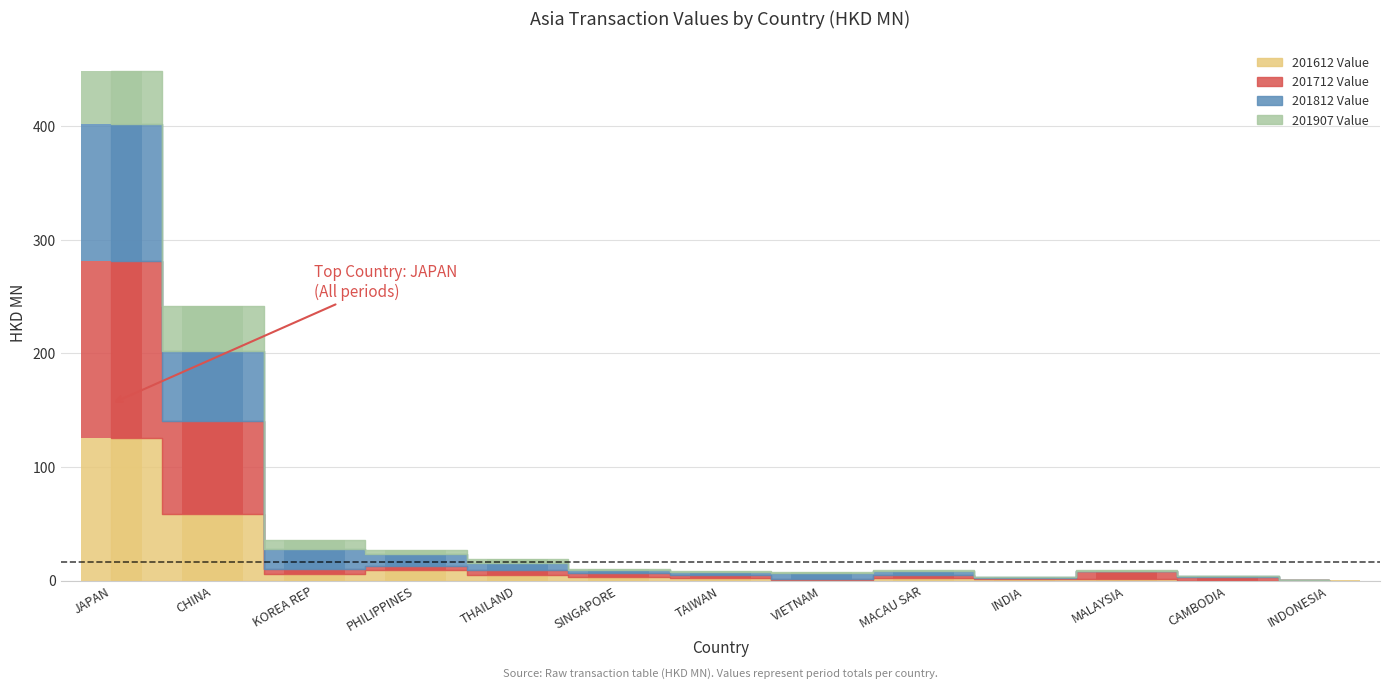

At VIETNAM, list the series in order from smallest to largest.

201612 Value, 201907 Value, 201712 Value, 201812 Value